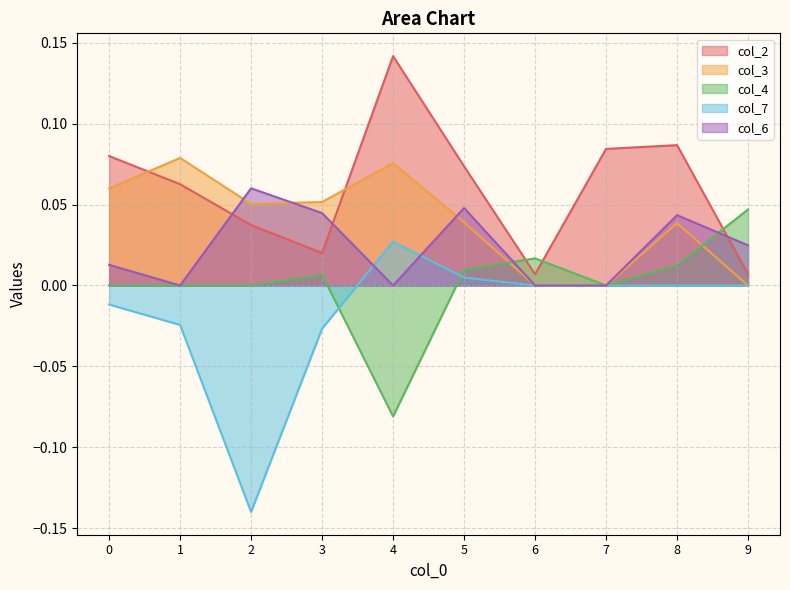

At which category does col_7 reach its first local peak?

4